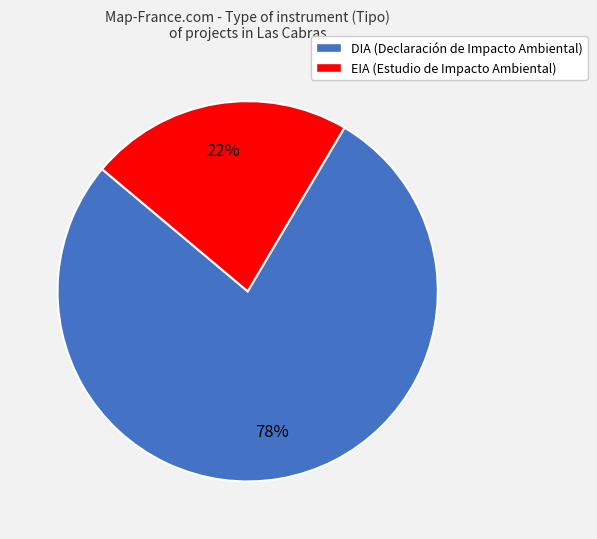

Which slice represents more than half of the pie?

DIA